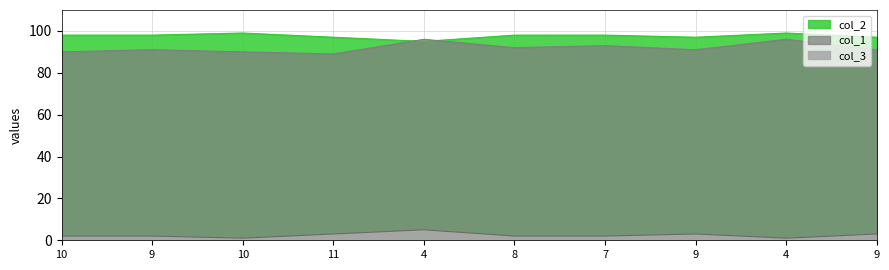

What is the difference between the second highest and minimum values in the col_2 series?

4